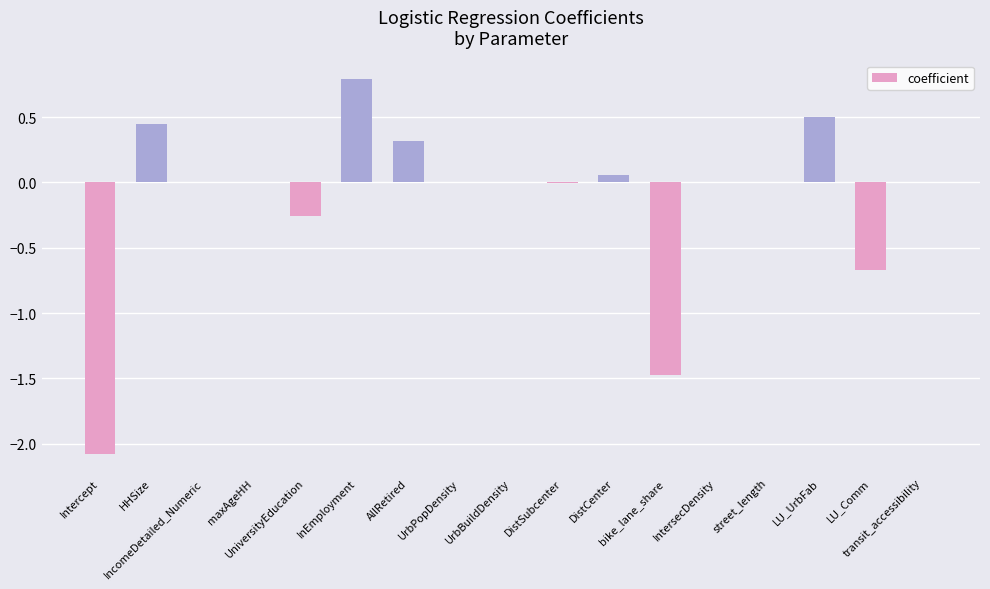

What is the greatest value displayed?

0.8